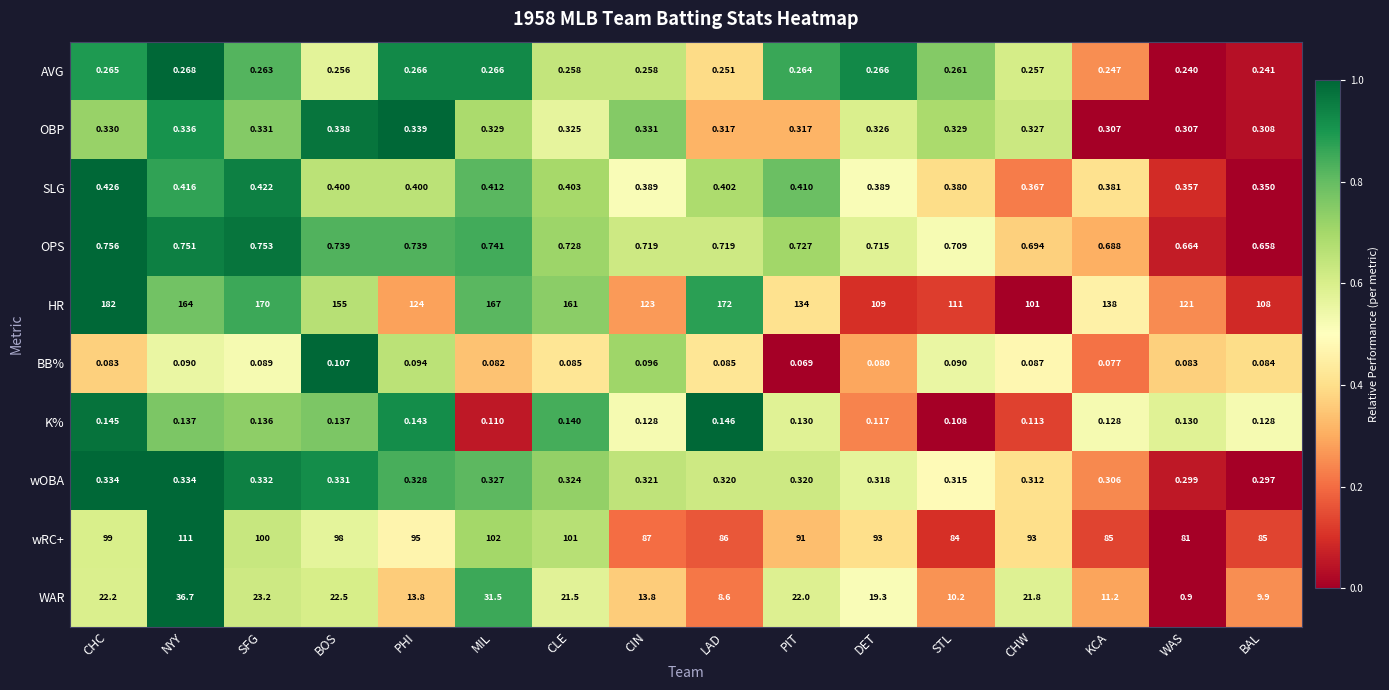

Which series changed the most between CLE and WAS?

HR